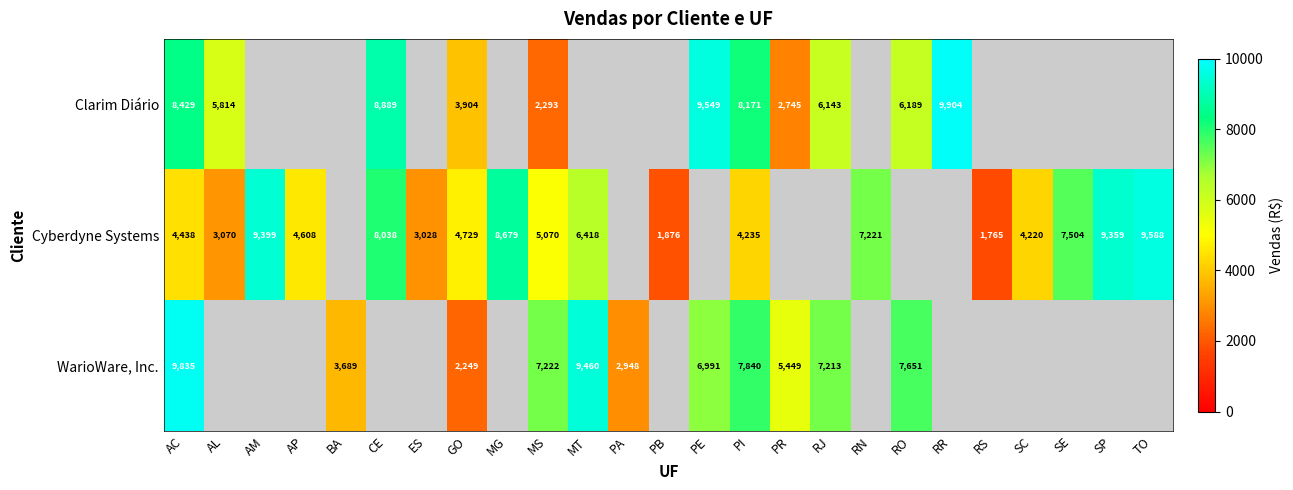

Count the number of data series in this chart.

3